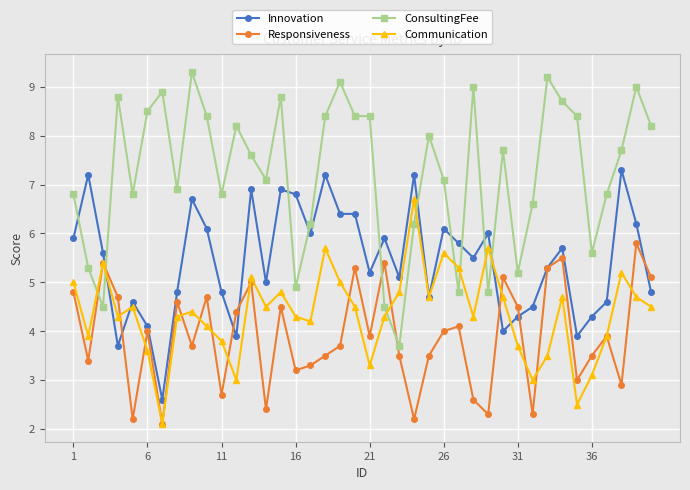

At how many categories does at least one series exceed 2?

40